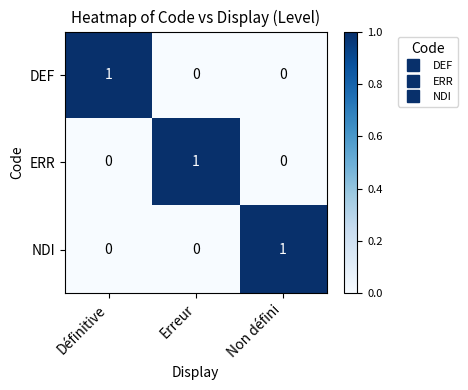

At how many categories does at least one series exceed 0?

3